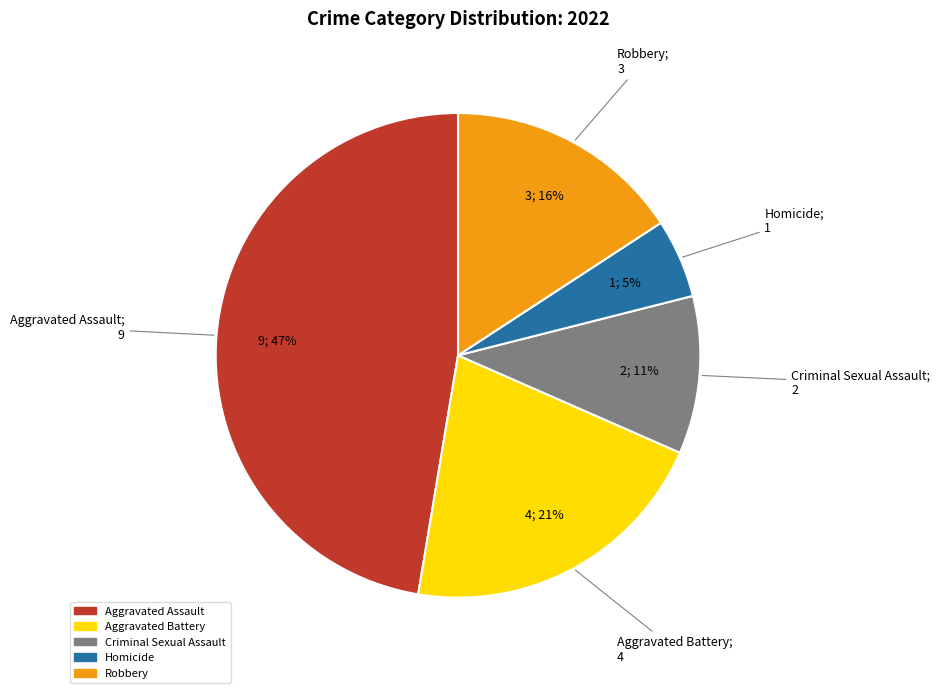

Rank the categories by value from lowest to highest.

Homicide, Criminal Sexual Assault, Robbery, Aggravated Battery, Aggravated Assault